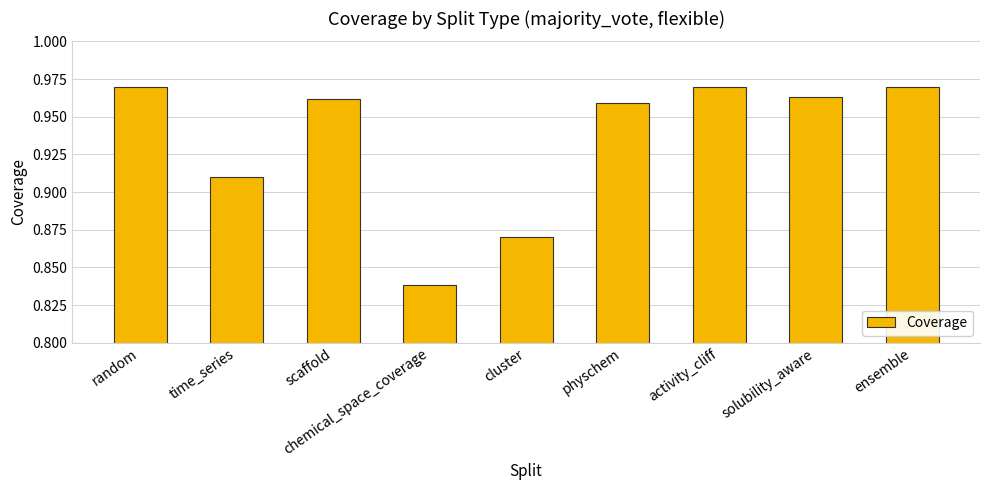

What is the difference between the maximum and second lowest values?

0.1